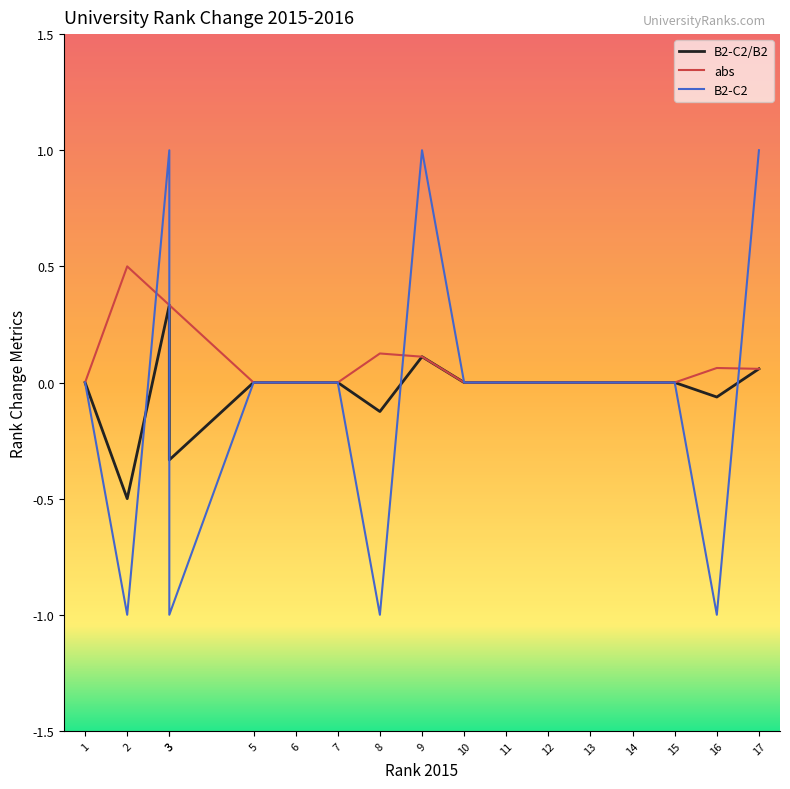

At which category does abs reach its first local peak?

2